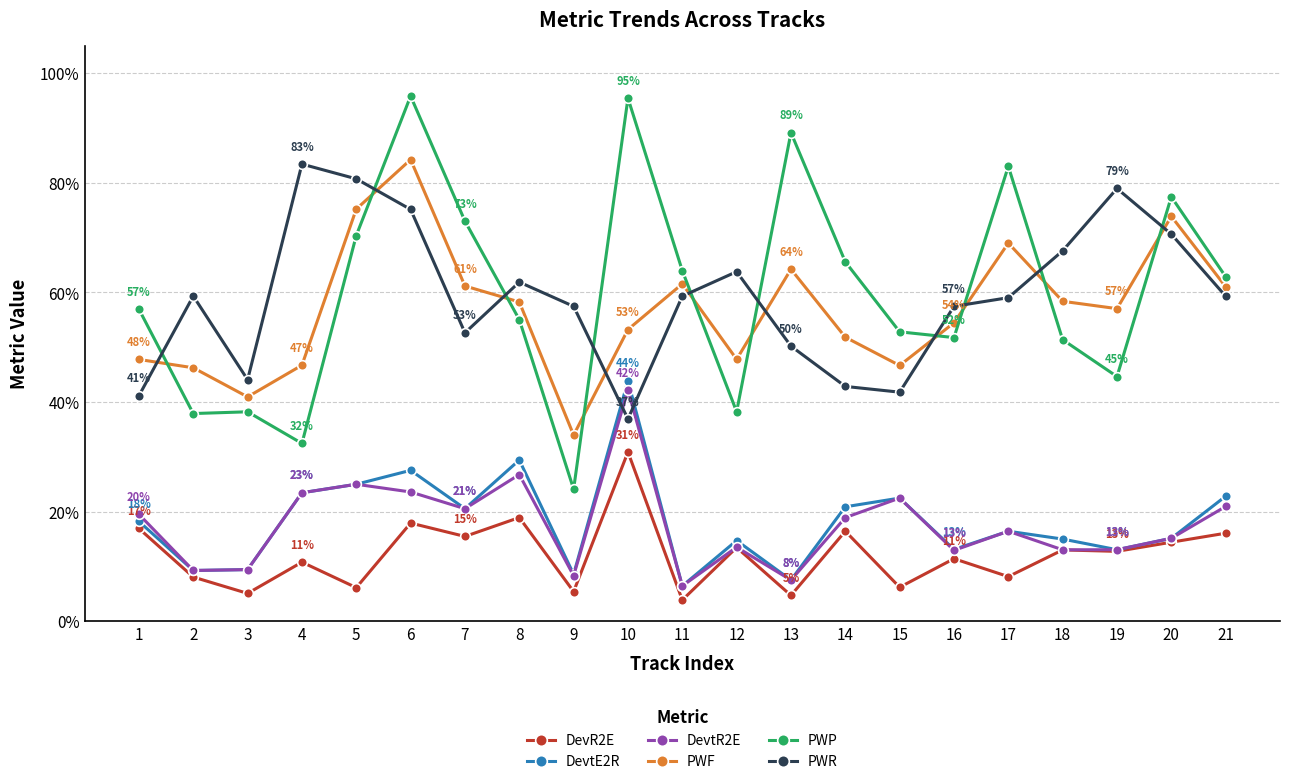

What is the value of the DevtE2R point at the 20th from the left?

0.2